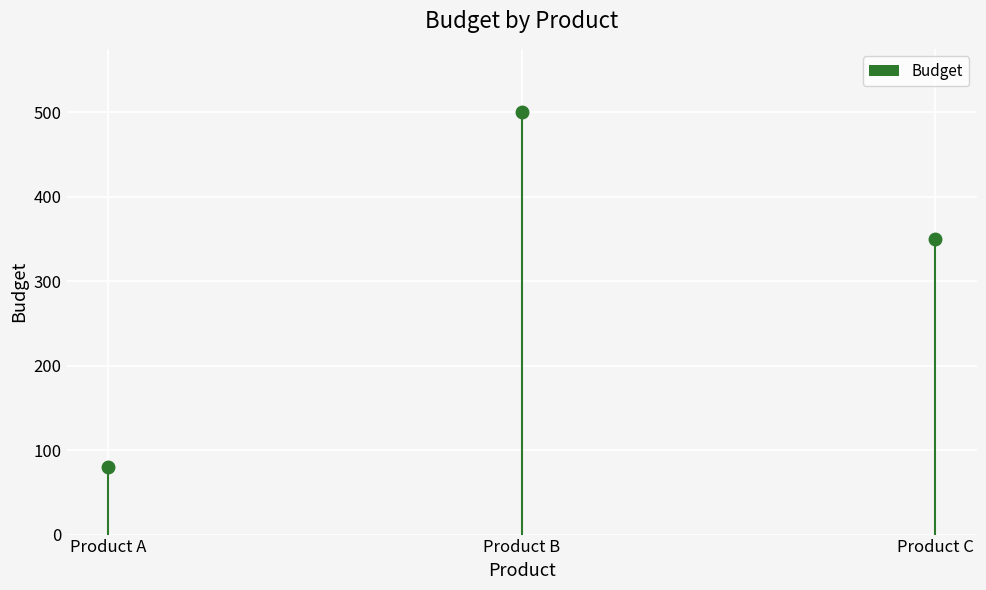

Between Product A and Product C, which is larger?

Product C